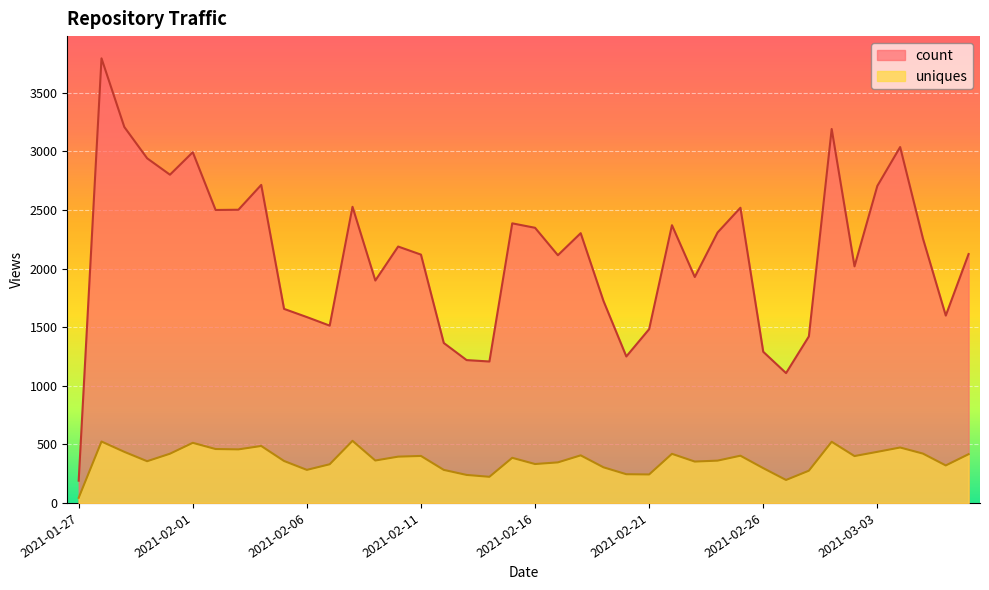

True or false: uniques and count cross at least once.

False